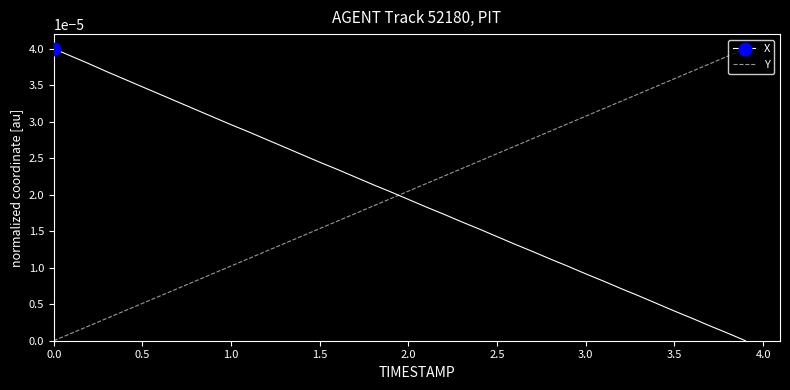

How many categories are shown in the chart?

40